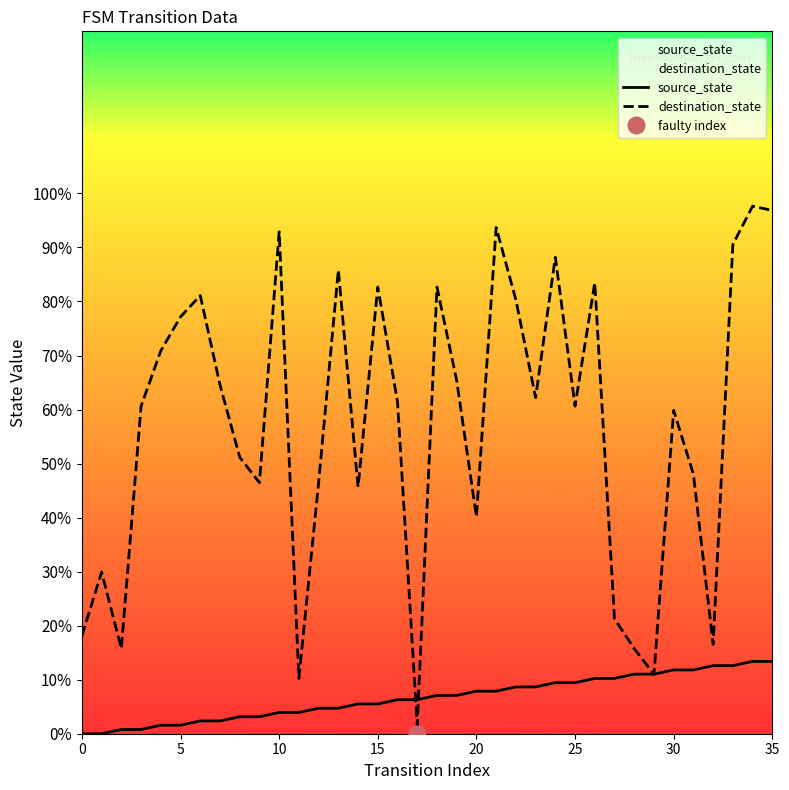

What is the difference between the highest and lowest values at 9?

43.3